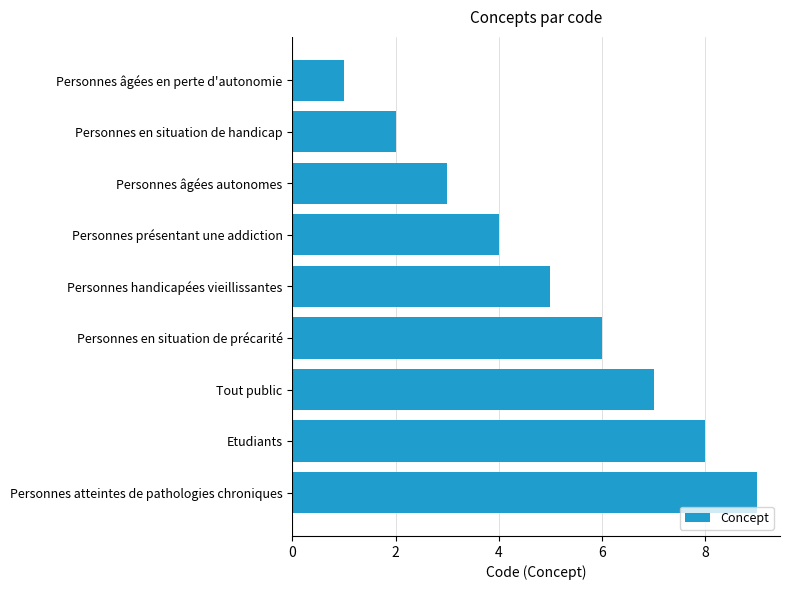

How many series are shown in this chart?

1